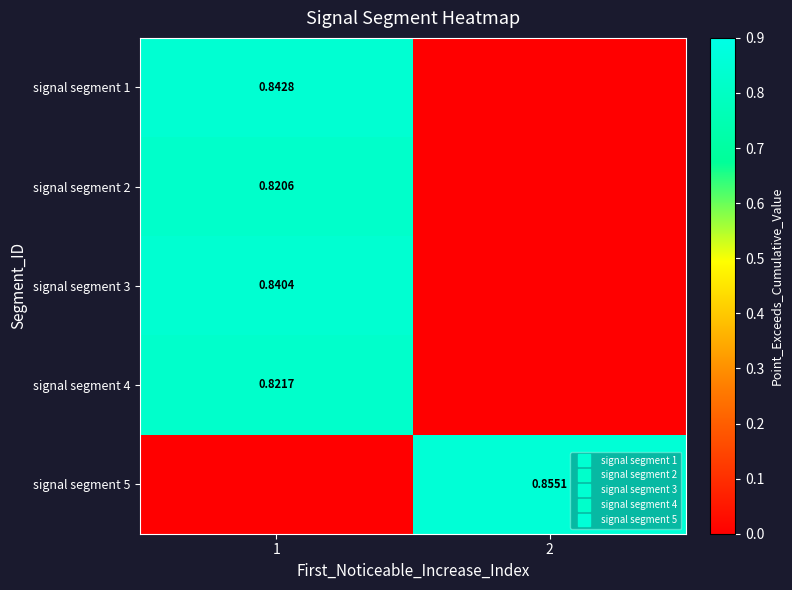

Count the number of data series in this chart.

5